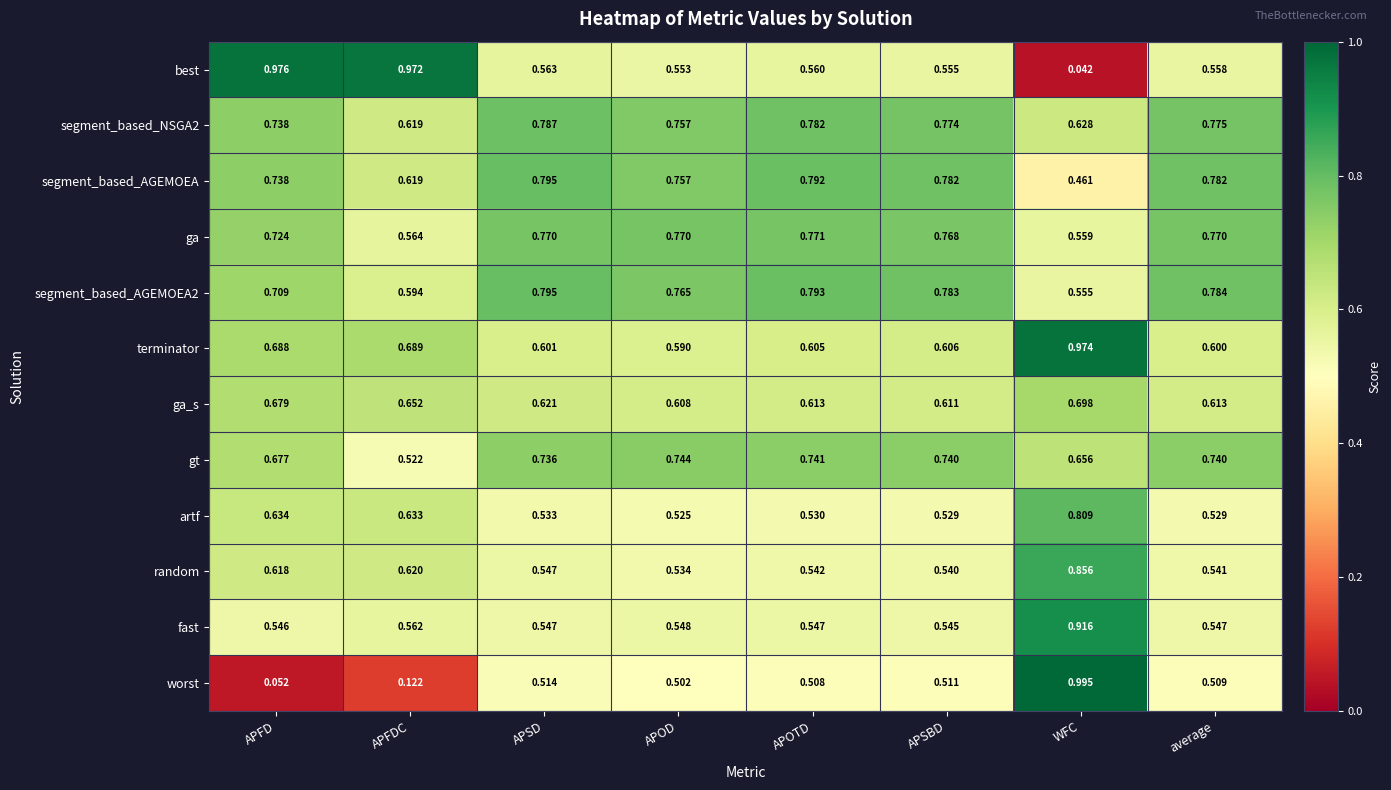

Between APOD and APSBD, which series saw the biggest shift?

segment_based_AGEMOEA